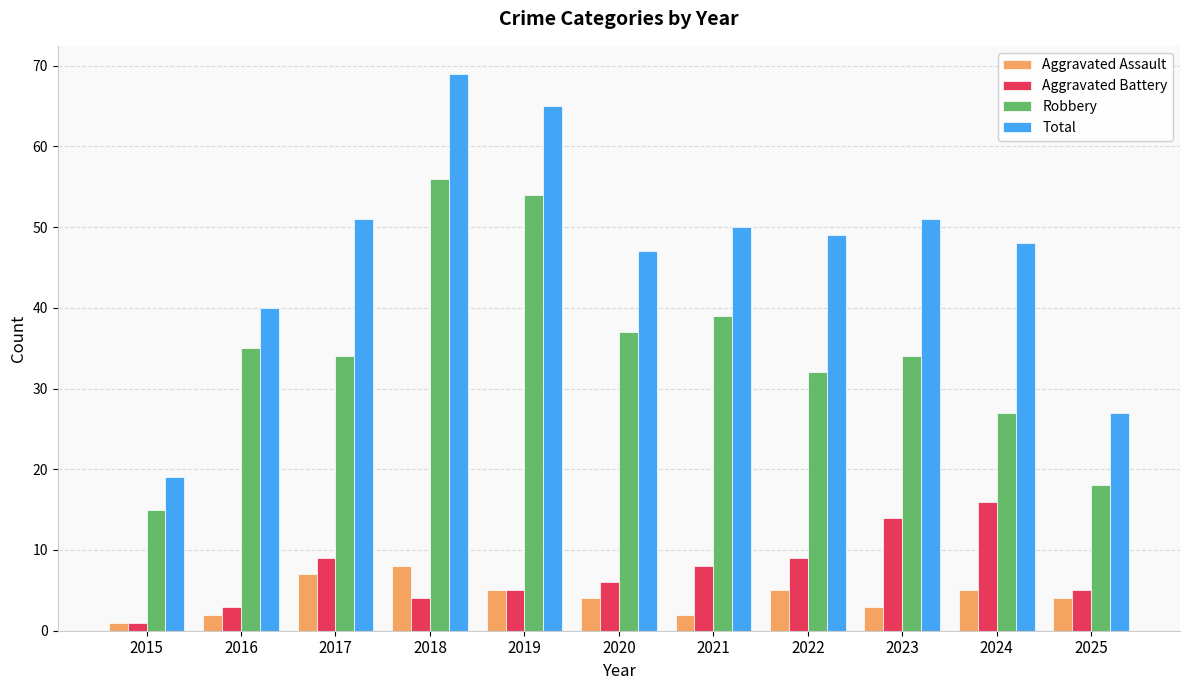

What is the spread (max minus min) of values at 2016?

38